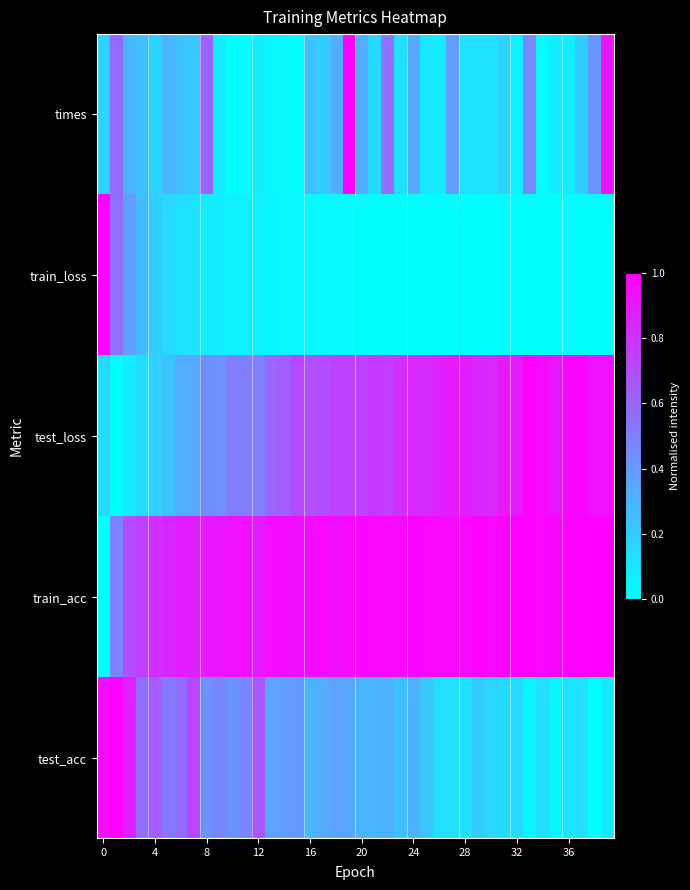

How many data points does each series have?

40